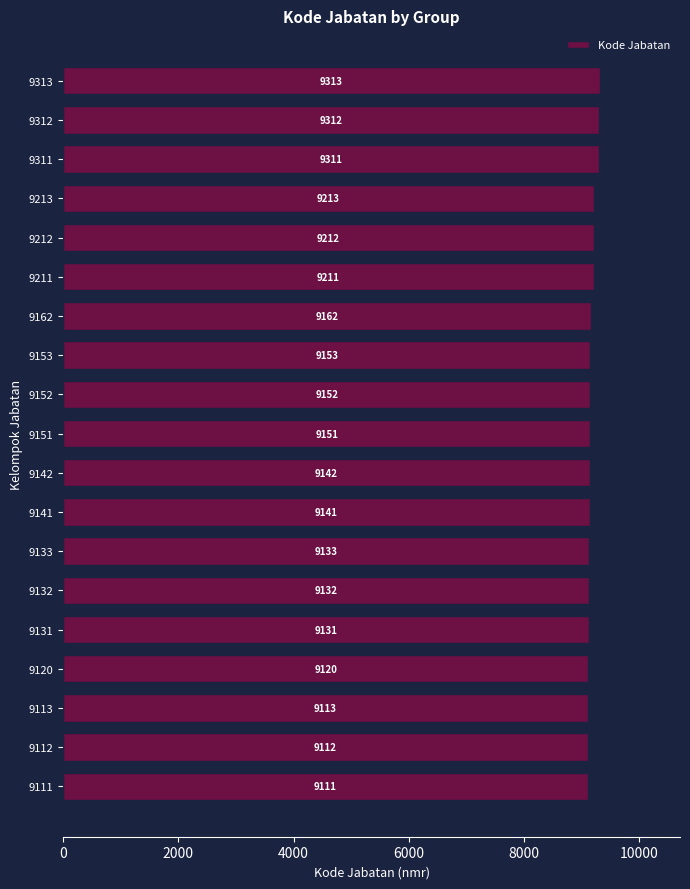

True or false: the data shows 3520 at 9112.

False